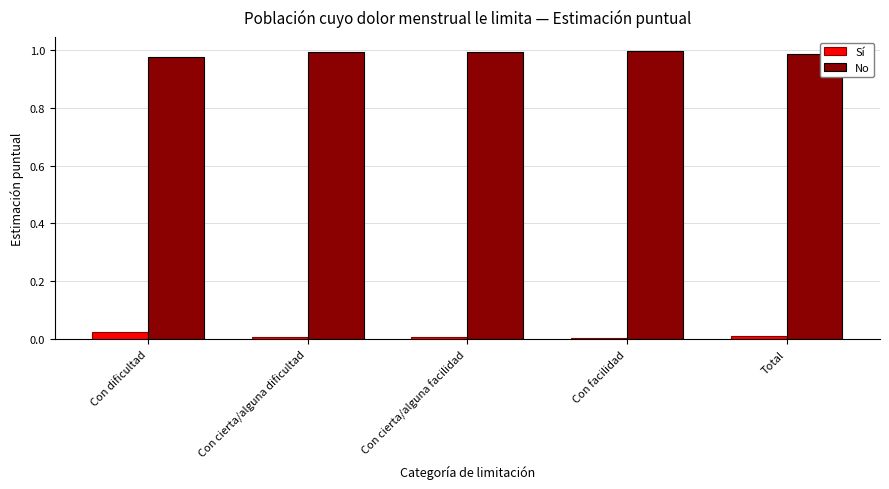

At how many categories does at least one series exceed 0?

5